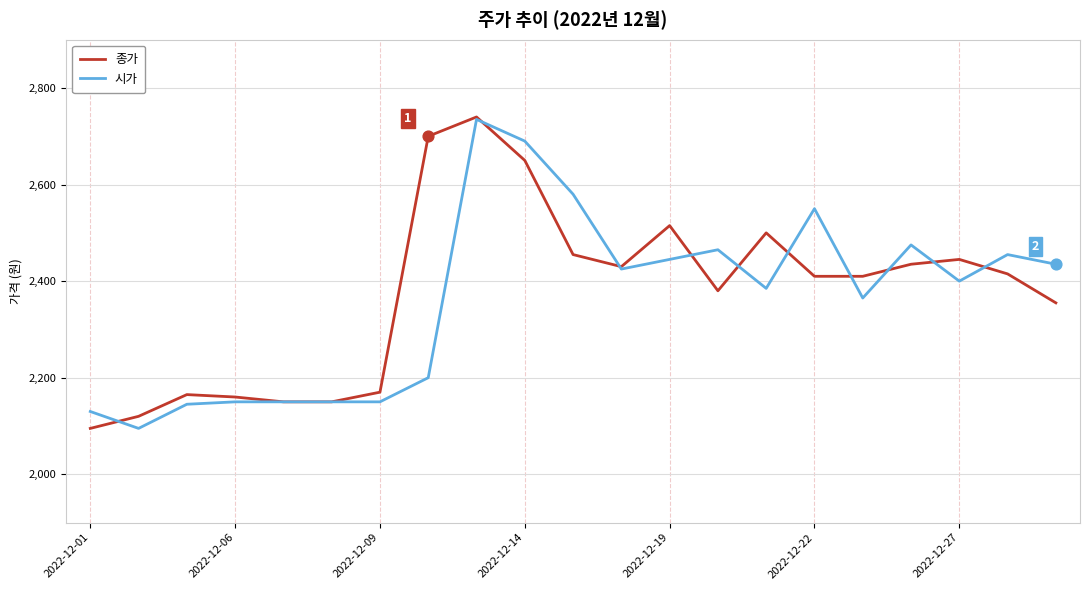

What are all the series names shown in the legend?

종가, 시가